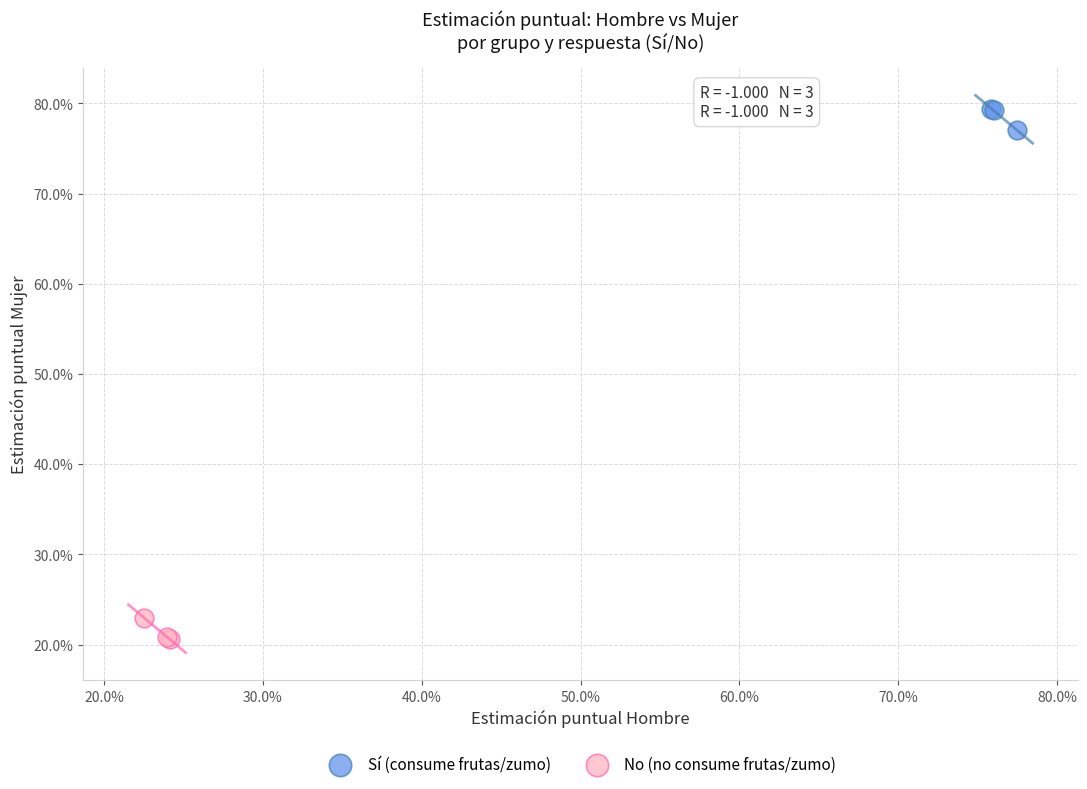

What are all the series names shown in the legend?

Sí (consume frutas/zumo), No (no consume frutas/zumo)